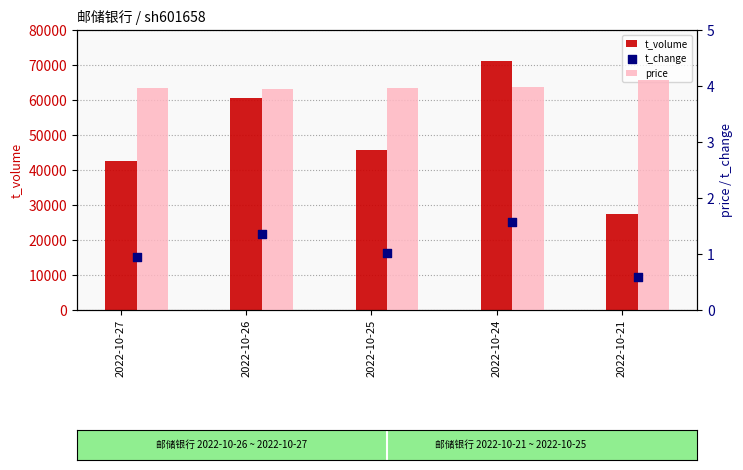

Which series has the largest total across all categories?

t_volume